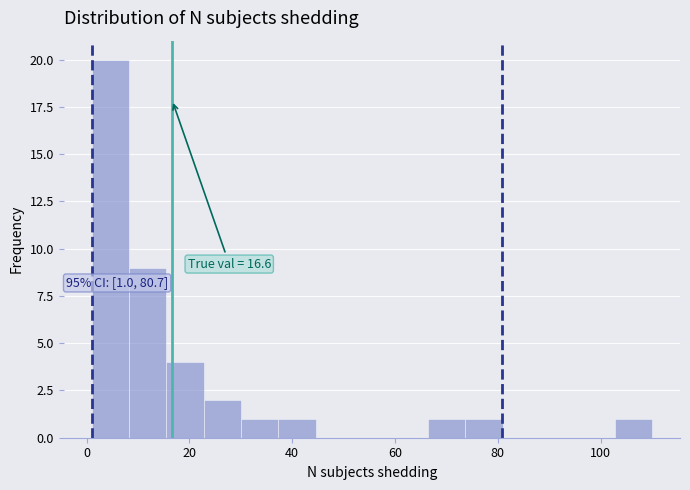

Around what value on the x-axis is the tallest bar? Give the approximate position of its centre, as read against the axis.

4